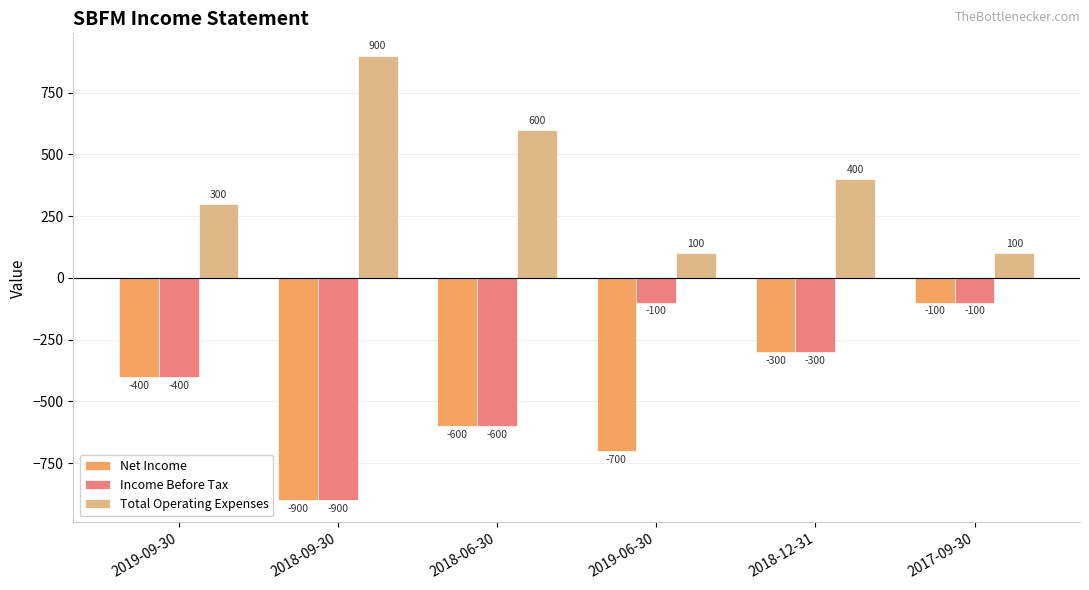

What is the approximate value of Income Before Tax at 2018-12-31, to the nearest 50?

-300